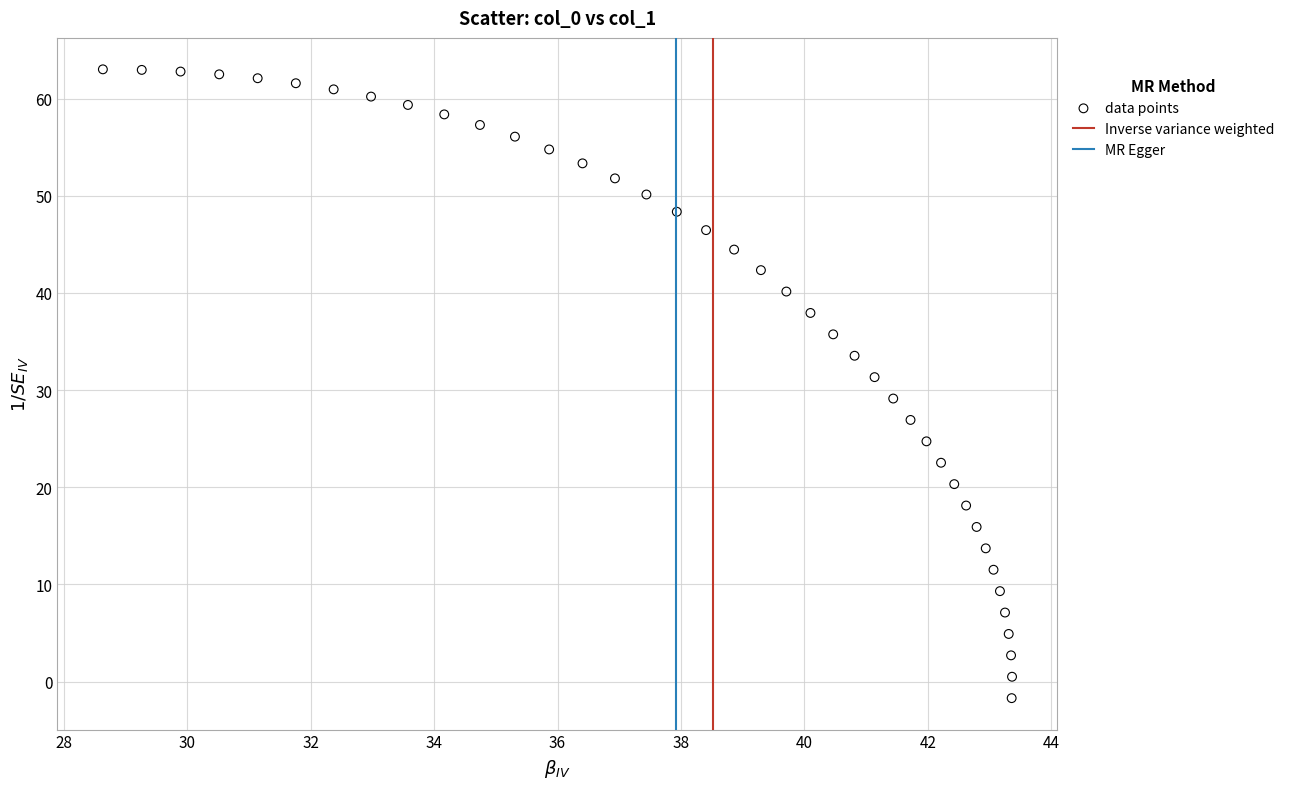

What is the range of X values (max minus min)?

14.7